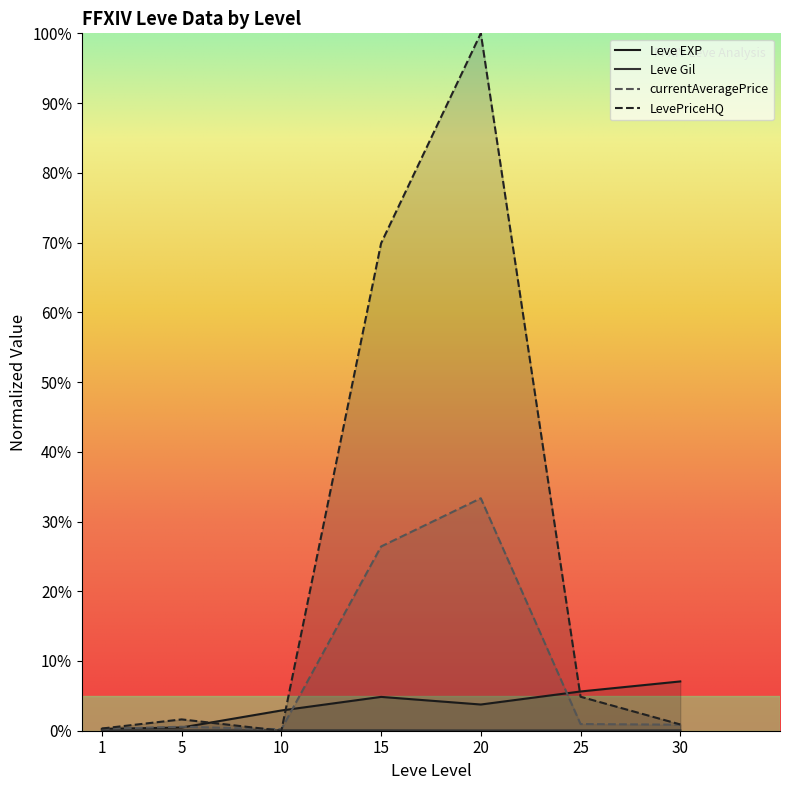

What is the sum of all currentAveragePrice values?

0.6